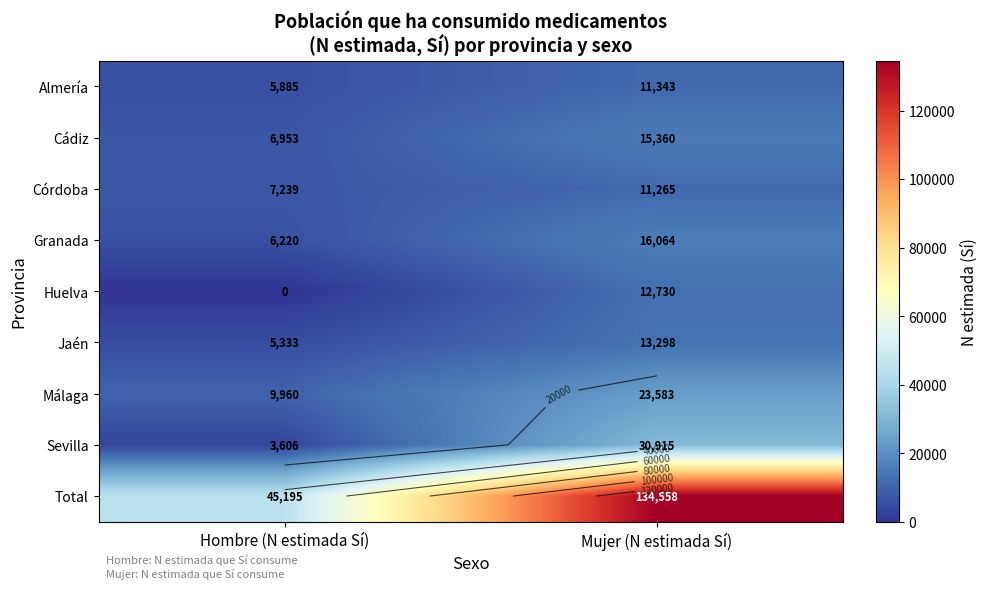

What is the total value across all series at Mujer (N estimada Sí)?

269116